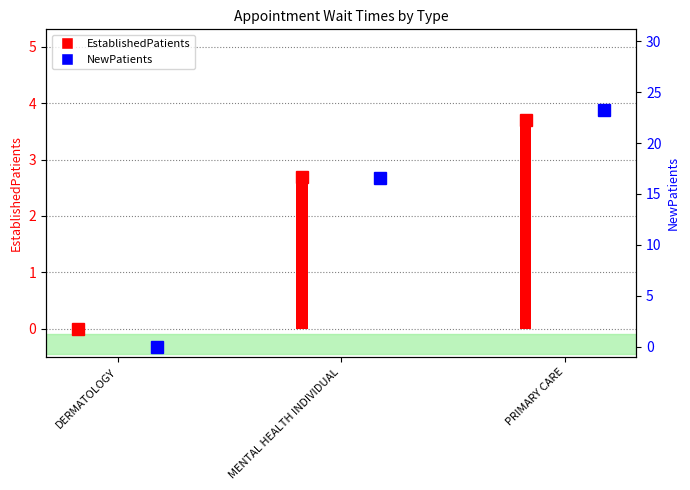

Reading left to right, list all the values displayed in this chart.

EstablishedPatients: 0.0	2.7	3.7
NewPatients: 0.0	16.6	23.2